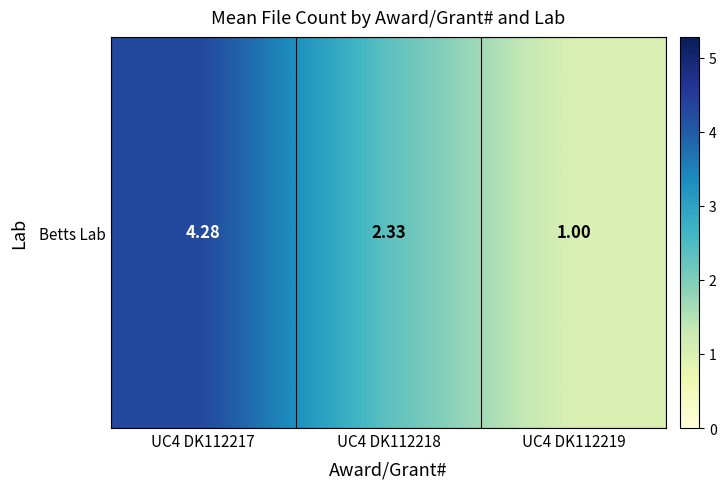

List the labels in order of value, smallest first.

UC4 DK112219, UC4 DK112218, UC4 DK112217